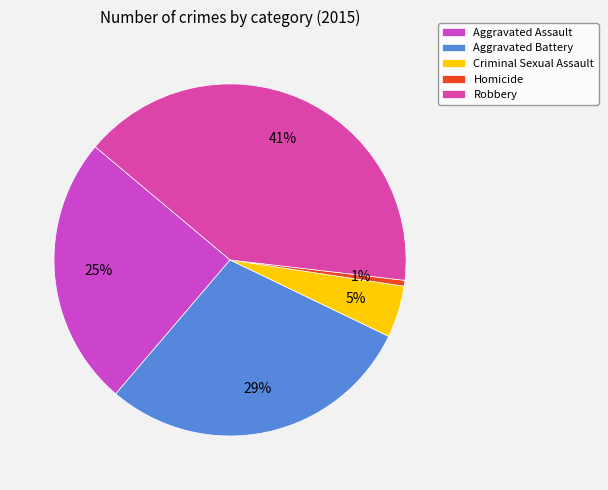

Count the number of slices in the pie.

5